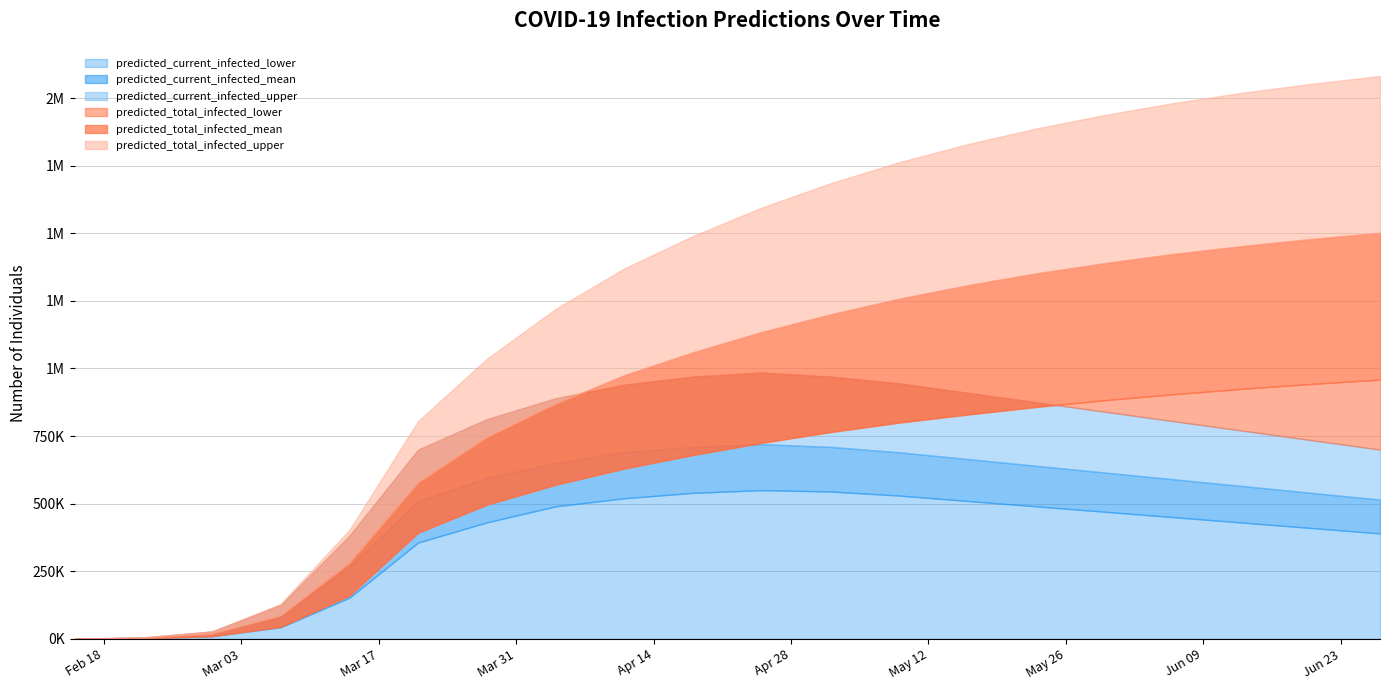

What is the spread (max minus min) of values at 16?

1532000